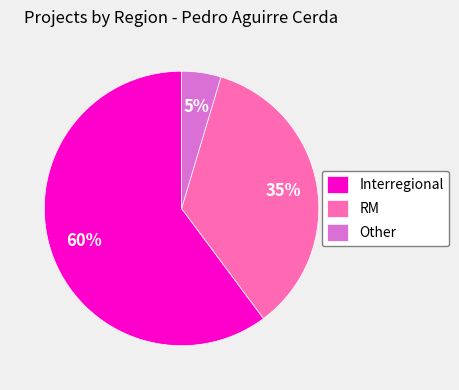

To the nearest percent, what percentage of the pie is RM?

35%